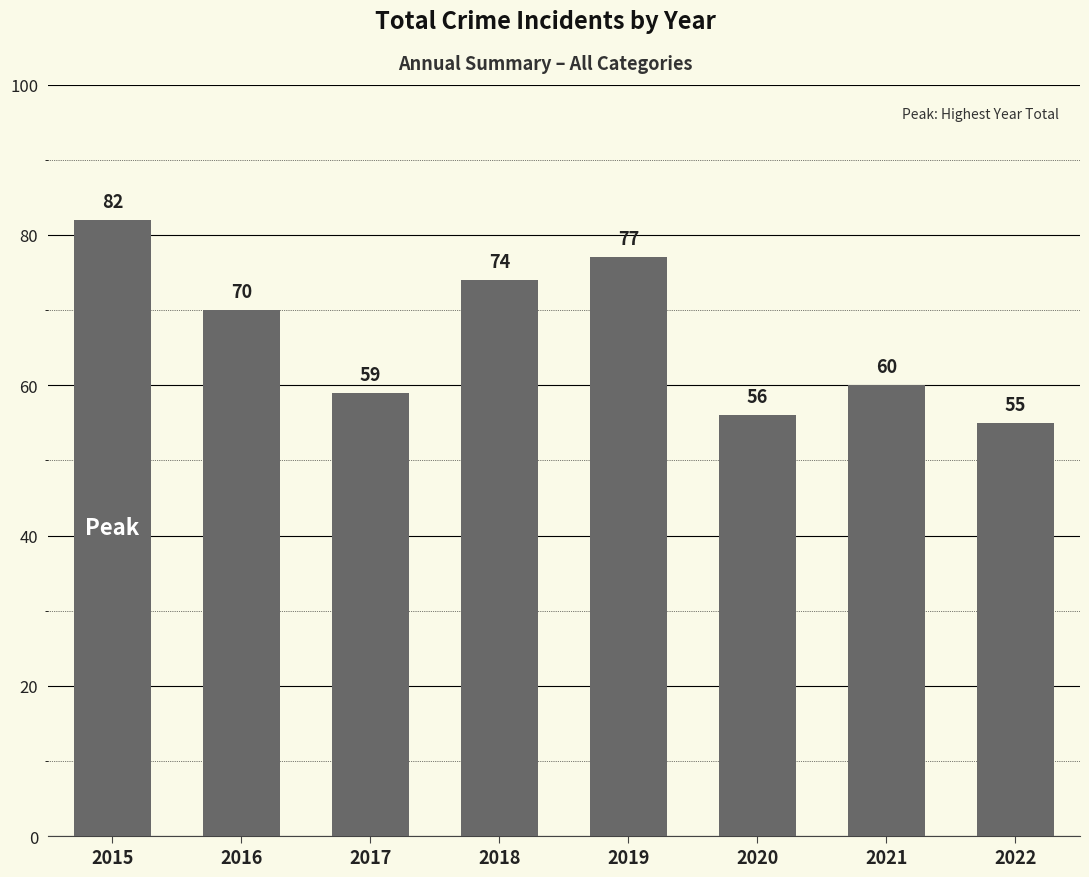

What is the difference between the maximum and second lowest values?

26